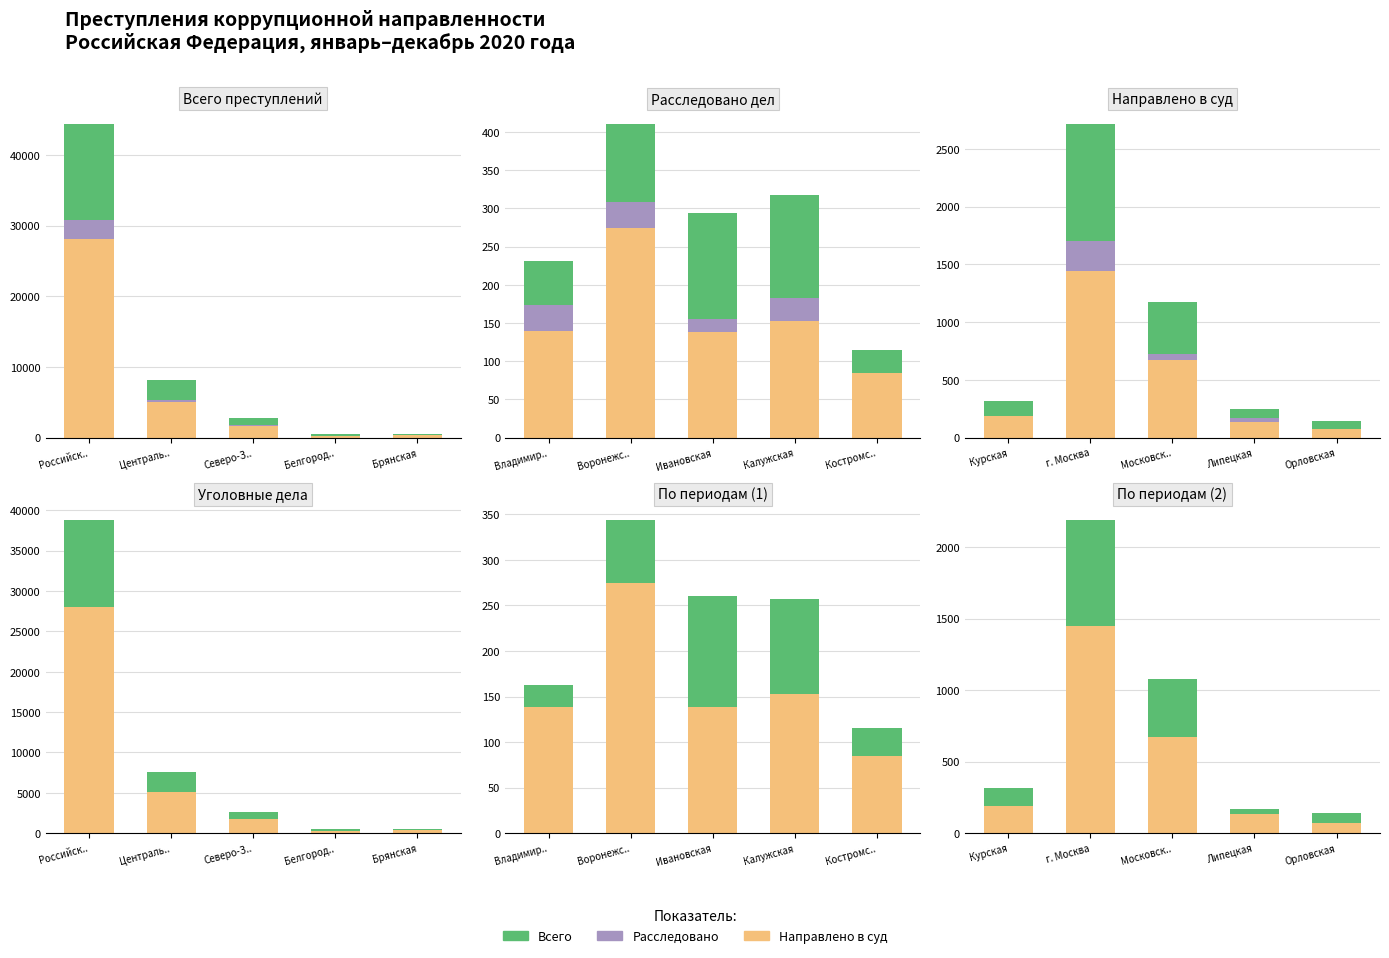

Which series has the largest range (max minus min)?

Направлено в суд